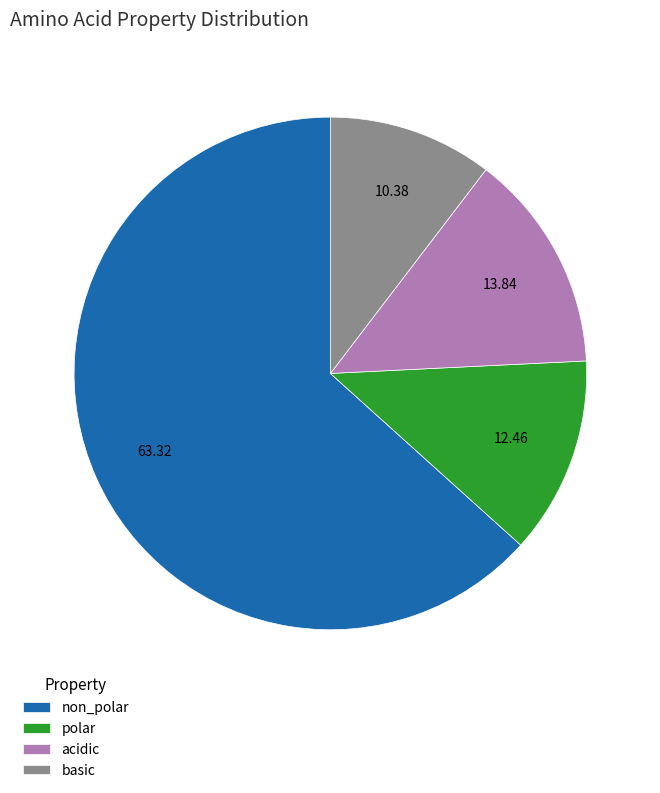

What is the ratio of the value at acidic to the value at basic?

1.3